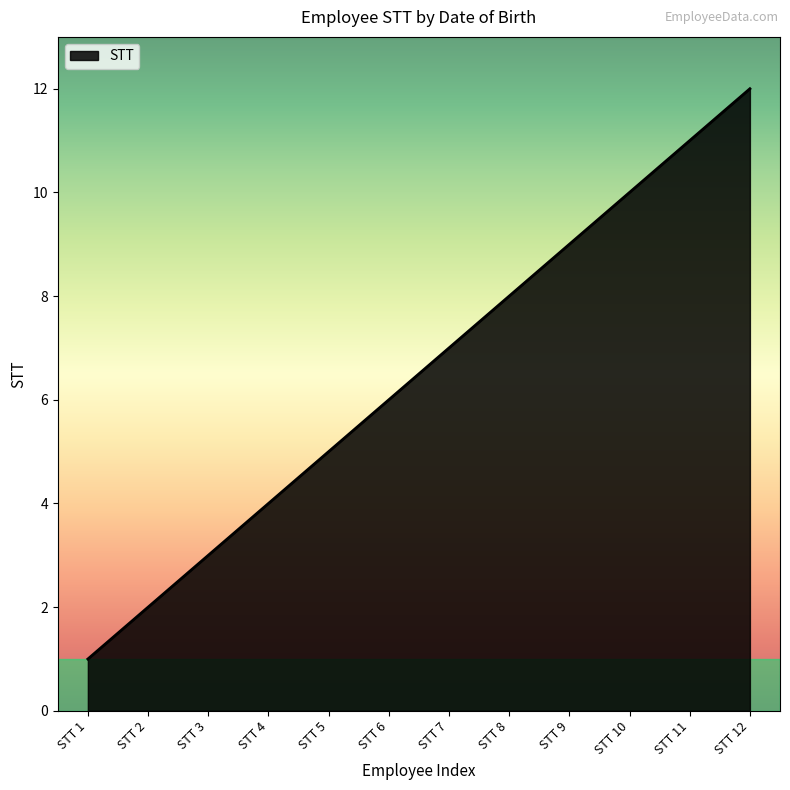

What is the maximum value shown in the chart?

12